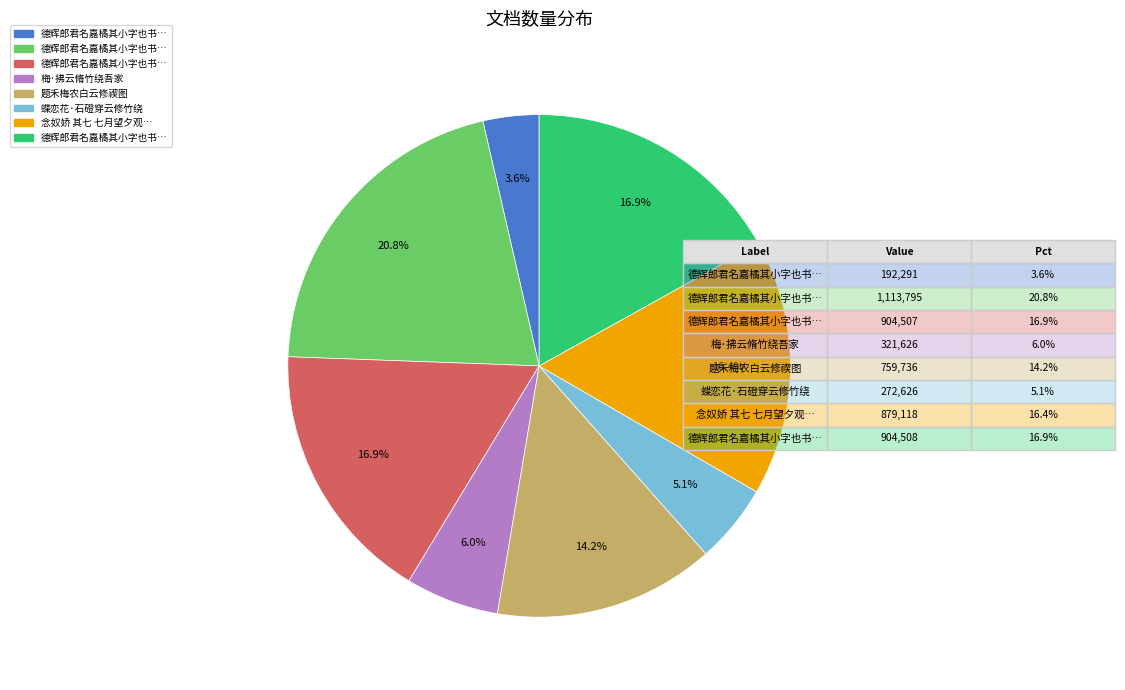

Is there any slice that represents more than half of the pie?

No